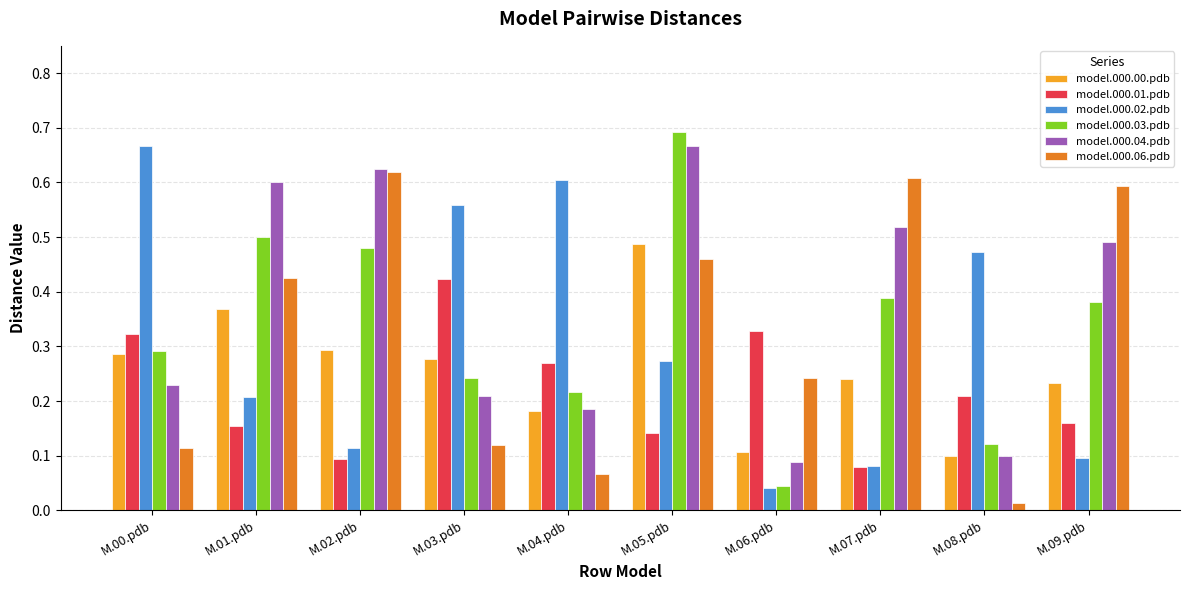

What position from the left is M.06.pdb?

7